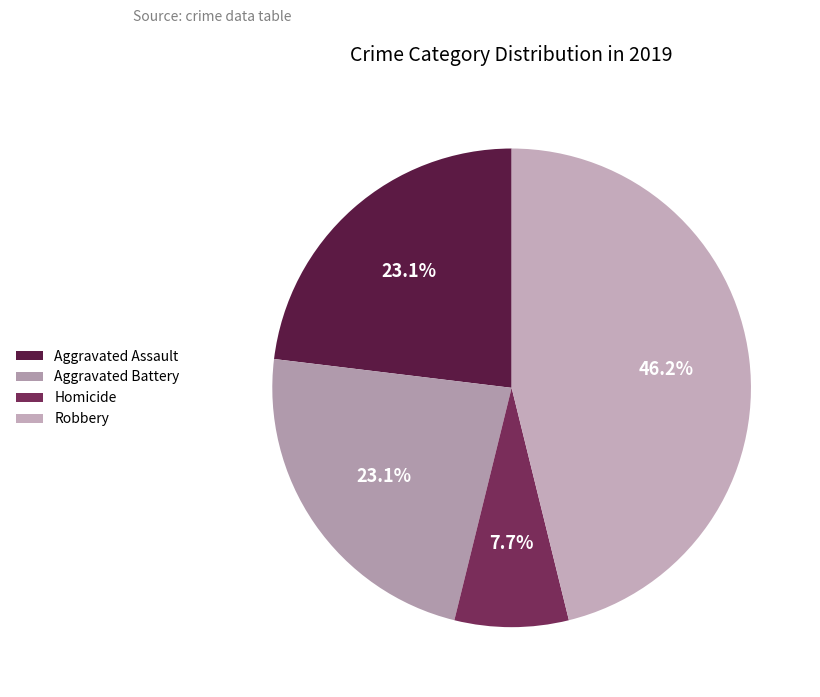

To the nearest percent, what is the average slice percentage?

25%